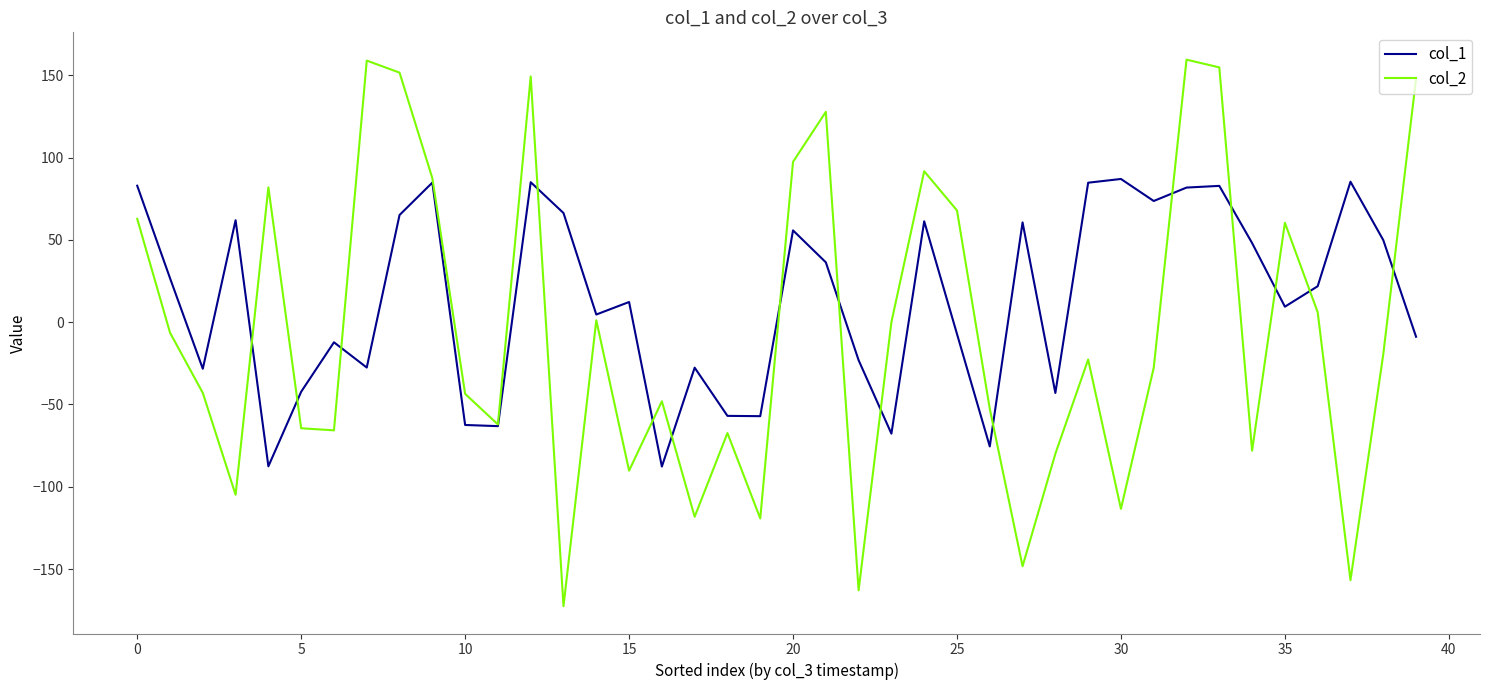

What is the maximum value shown in the chart?

159.6